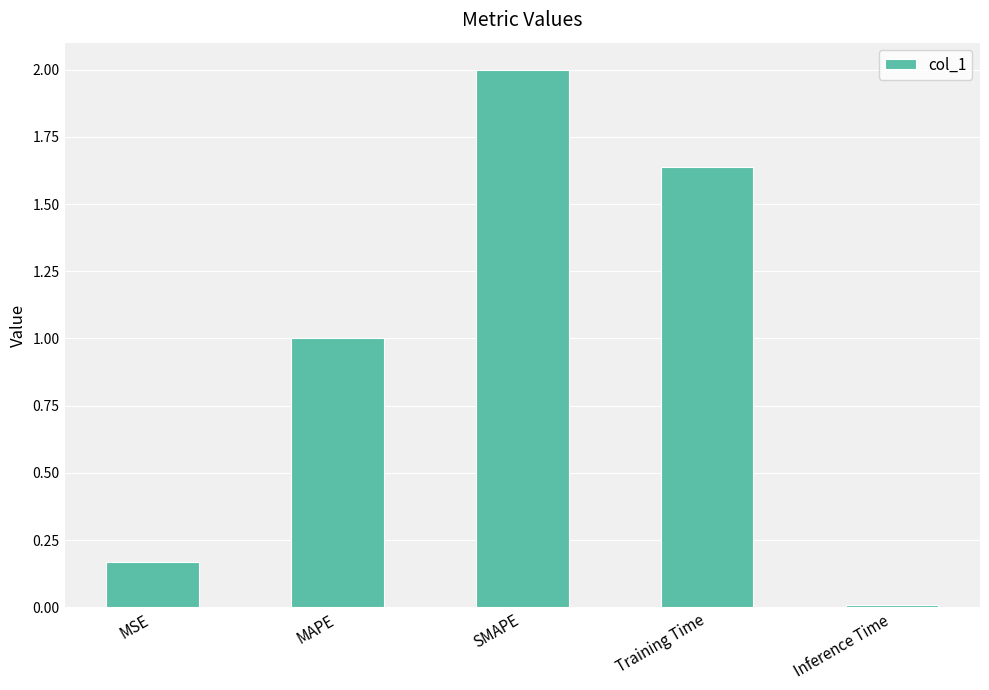

What is the greatest value displayed?

2.0